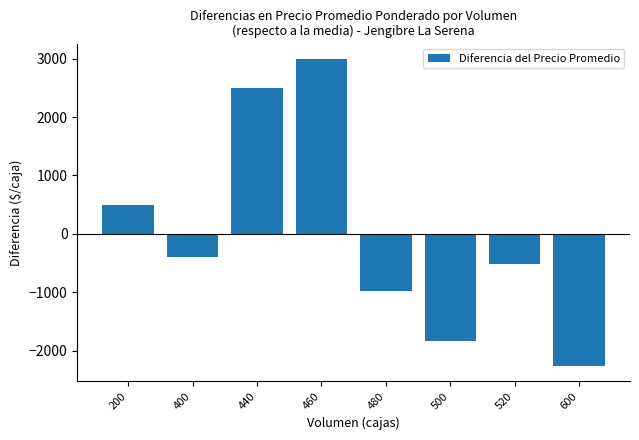

Which label corresponds to the smallest value in the chart?

600